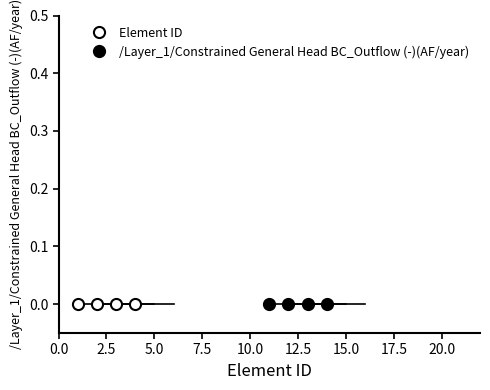

True or false: /Layer_1/Constrained General Head BC_Outflow (-)(AF/year) and Element ID cross at least once.

False